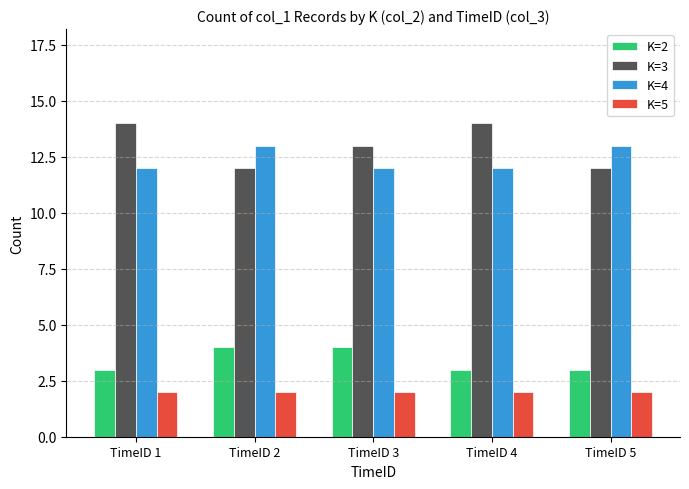

How many bars are there in each group?

4